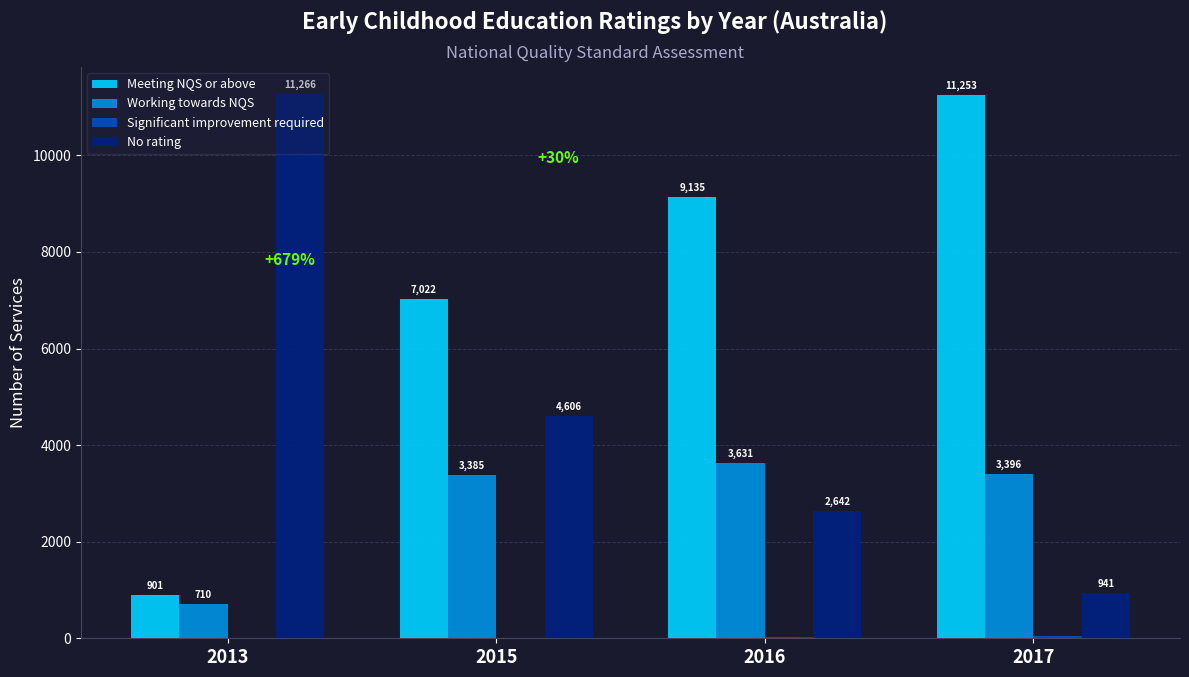

Is it true that No rating equals 11266 at 2013?

True